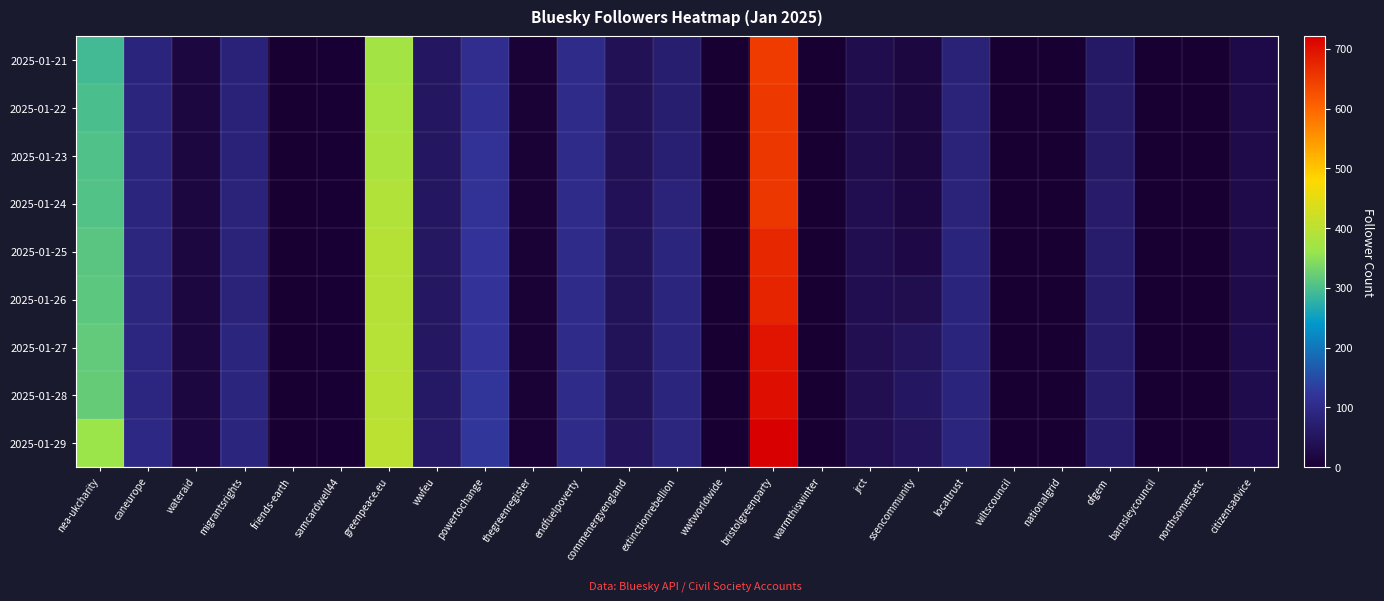

Reading left to right, list all the values displayed in this chart.

2025-01-21: nea-ukcharity=293	caneurope=87	wateraid=17	migrantsrights=82	friends-earth=0	samcardwell44=2	greenpeace.eu=372	wwfeu=54	powertochange=108	thegreenregister=7	endfuelpoverty=102	commenergyengland=42	extinctionrebellion=72	wwtworldwide=0	bristolgreenparty=650	warmthiswinter=0	jrct=32	ssencommunity=17	localtrust=81	wiltscouncil=0	nationalgrid=0	ofgem=59	barnsleycouncil=0	northsomersetc=0	citizensadvice=26
2025-01-22: nea-ukcharity=299	caneurope=89	wateraid=17	migrantsrights=82	friends-earth=0	samcardwell44=2	greenpeace.eu=378	wwfeu=54	powertochange=110	thegreenregister=7	endfuelpoverty=102	commenergyengland=42	extinctionrebellion=72	wwtworldwide=0	bristolgreenparty=654	warmthiswinter=0	jrct=32	ssencommunity=17	localtrust=84	wiltscouncil=0	nationalgrid=0	ofgem=62	barnsleycouncil=0	northsomersetc=0	citizensadvice=27
2025-01-23: nea-ukcharity=303	caneurope=89	wateraid=17	migrantsrights=82	friends-earth=0	samcardwell44=2	greenpeace.eu=382	wwfeu=54	powertochange=116	thegreenregister=7	endfuelpoverty=102	commenergyengland=42	extinctionrebellion=75	wwtworldwide=0	bristolgreenparty=656	warmthiswinter=0	jrct=32	ssencommunity=18	localtrust=84	wiltscouncil=0	nationalgrid=0	ofgem=63	barnsleycouncil=0	northsomersetc=0	citizensadvice=27
2025-01-24: nea-ukcharity=306	caneurope=90	wateraid=18	migrantsrights=84	friends-earth=0	samcardwell44=2	greenpeace.eu=390	wwfeu=54	powertochange=117	thegreenregister=7	endfuelpoverty=102	commenergyengland=43	extinctionrebellion=84	wwtworldwide=0	bristolgreenparty=656	warmthiswinter=0	jrct=36	ssencommunity=19	localtrust=85	wiltscouncil=0	nationalgrid=0	ofgem=65	barnsleycouncil=0	northsomersetc=0	citizensadvice=28
2025-01-25: nea-ukcharity=311	caneurope=91	wateraid=18	migrantsrights=84	friends-earth=0	samcardwell44=2	greenpeace.eu=393	wwfeu=55	powertochange=120	thegreenregister=7	endfuelpoverty=102	commenergyengland=45	extinctionrebellion=88	wwtworldwide=0	bristolgreenparty=674	warmthiswinter=0	jrct=36	ssencommunity=23	localtrust=87	wiltscouncil=0	nationalgrid=0	ofgem=67	barnsleycouncil=0	northsomersetc=0	citizensadvice=29
2025-01-26: nea-ukcharity=314	caneurope=91	wateraid=18	migrantsrights=84	friends-earth=0	samcardwell44=2	greenpeace.eu=393	wwfeu=55	powertochange=120	thegreenregister=7	endfuelpoverty=102	commenergyengland=45	extinctionrebellion=89	wwtworldwide=0	bristolgreenparty=677	warmthiswinter=0	jrct=36	ssencommunity=35	localtrust=87	wiltscouncil=0	nationalgrid=0	ofgem=67	barnsleycouncil=0	northsomersetc=0	citizensadvice=29
2025-01-27: nea-ukcharity=318	caneurope=92	wateraid=18	migrantsrights=89	friends-earth=0	samcardwell44=2	greenpeace.eu=395	wwfeu=55	powertochange=120	thegreenregister=7	endfuelpoverty=102	commenergyengland=45	extinctionrebellion=90	wwtworldwide=0	bristolgreenparty=697	warmthiswinter=0	jrct=37	ssencommunity=50	localtrust=87	wiltscouncil=0	nationalgrid=0	ofgem=68	barnsleycouncil=0	northsomersetc=0	citizensadvice=30
2025-01-28: nea-ukcharity=321	caneurope=92	wateraid=18	migrantsrights=89	friends-earth=0	samcardwell44=2	greenpeace.eu=396	wwfeu=59	powertochange=123	thegreenregister=7	endfuelpoverty=102	commenergyengland=45	extinctionrebellion=90	wwtworldwide=0	bristolgreenparty=704	warmthiswinter=0	jrct=37	ssencommunity=54	localtrust=87	wiltscouncil=0	nationalgrid=0	ofgem=68	barnsleycouncil=0	northsomersetc=0	citizensadvice=30
2025-01-29: nea-ukcharity=364	caneurope=95	wateraid=18	migrantsrights=89	friends-earth=0	samcardwell44=2	greenpeace.eu=400	wwfeu=61	powertochange=124	thegreenregister=7	endfuelpoverty=102	commenergyengland=49	extinctionrebellion=91	wwtworldwide=0	bristolgreenparty=721	warmthiswinter=0	jrct=37	ssencommunity=50	localtrust=89	wiltscouncil=0	nationalgrid=0	ofgem=69	barnsleycouncil=0	northsomersetc=0	citizensadvice=30